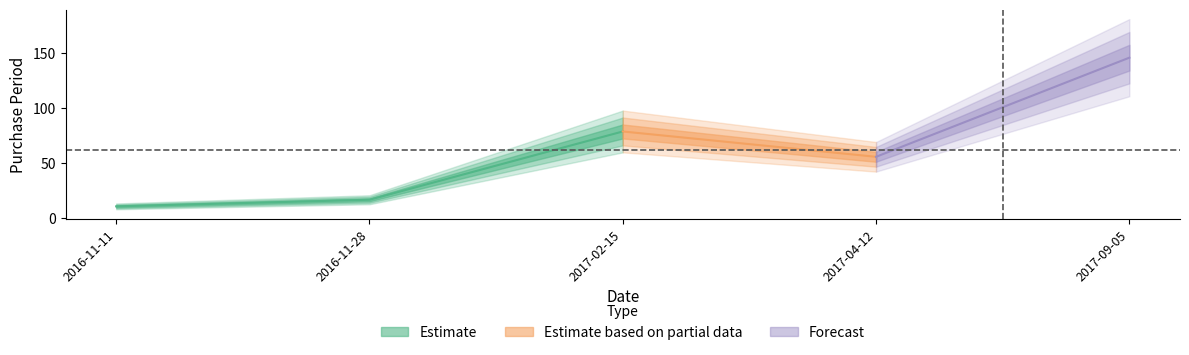

Is it true that the value at 2017-02-15 is 48?

False